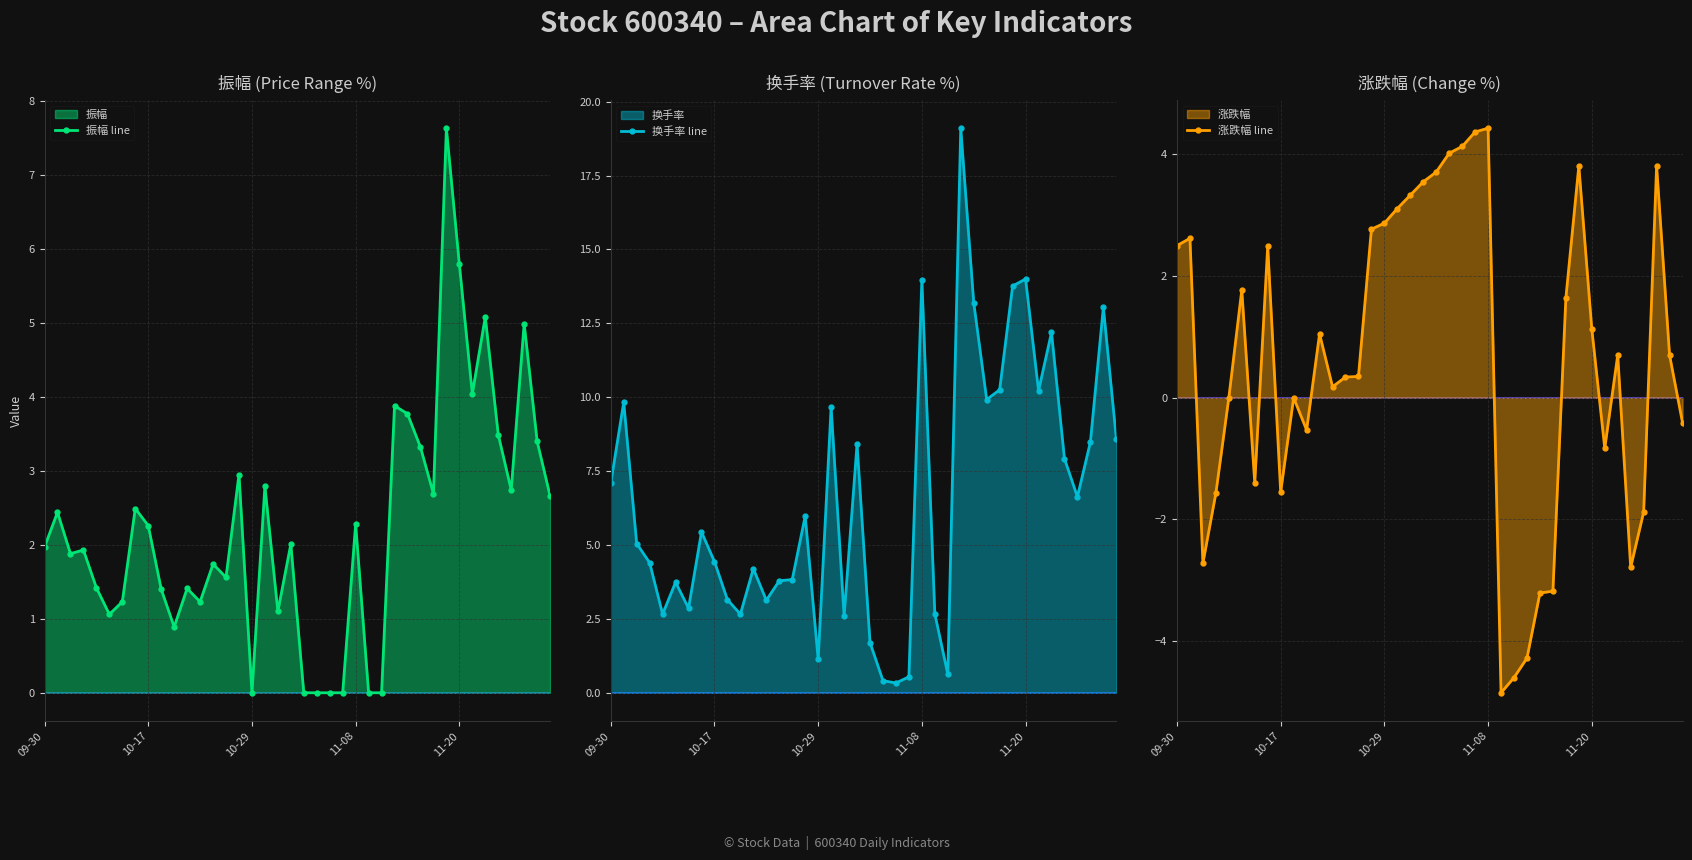

What is the lowest value of the 涨跌幅 line series?

-4.8